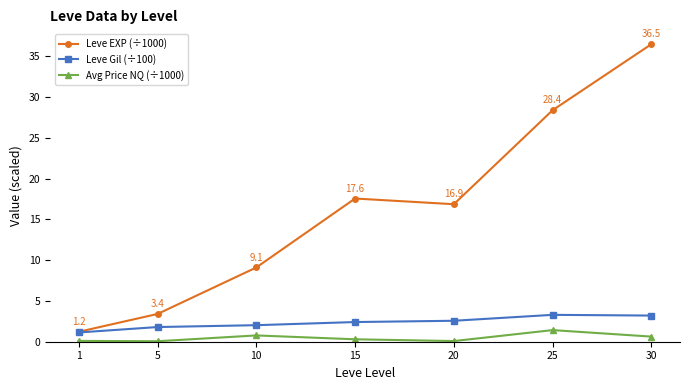

Which series has the largest range (max minus min)?

Leve EXP (÷1000)